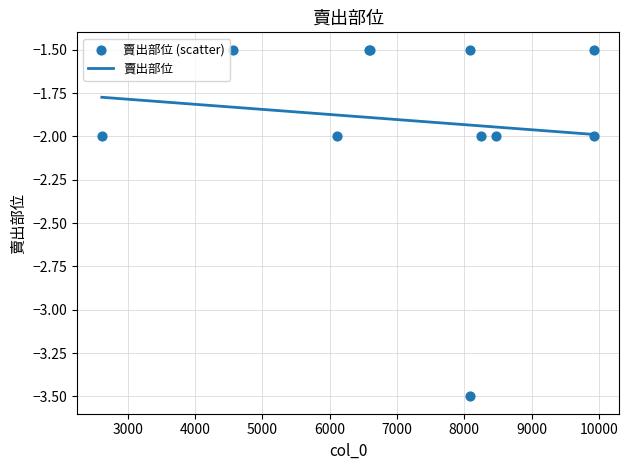

Between 8467 and 6108, which is larger?

8467